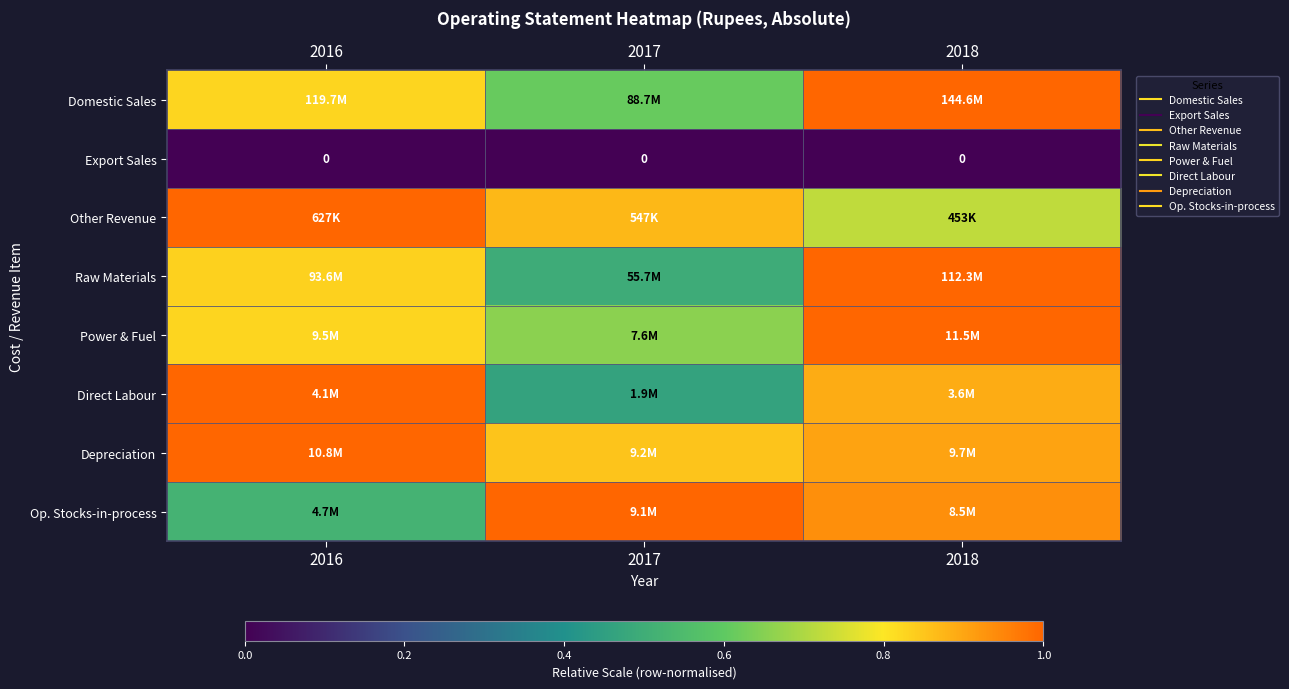

True or false: Direct Labour has a value of 1.0 at 2016.

True